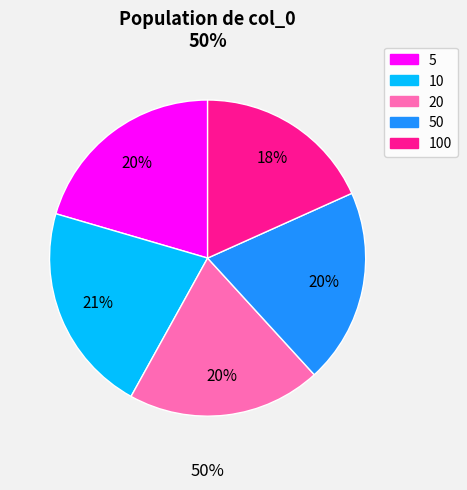

Is it true that 5 is 20% of the pie?

True